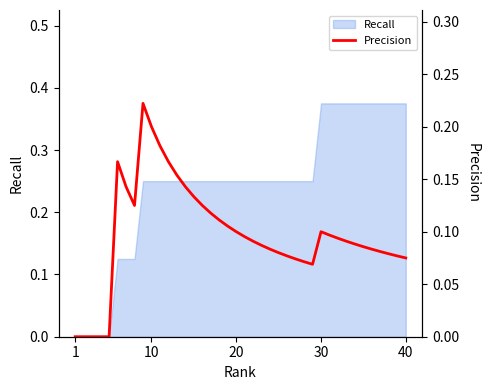

At which category does the chart reach its minimum across all series?

1